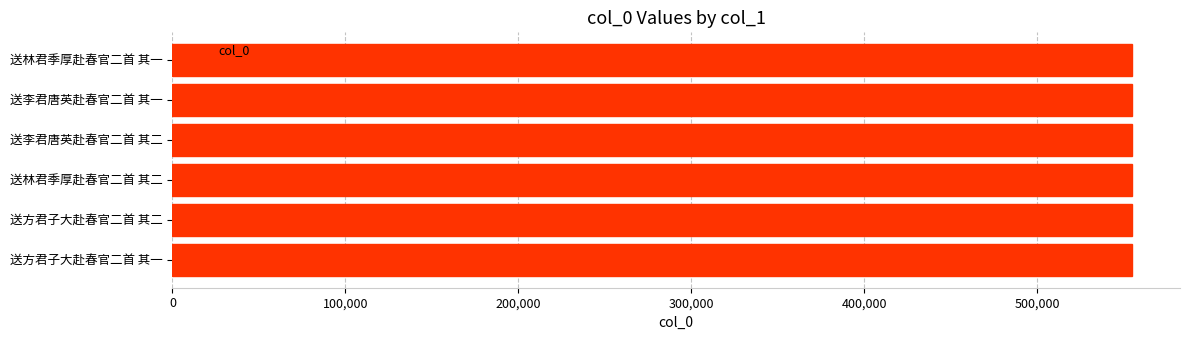

What is the ratio of the value at 送李君唐英赴春官二首 其二 to the value at 送林君季厚赴春官二首 其一?

1.0